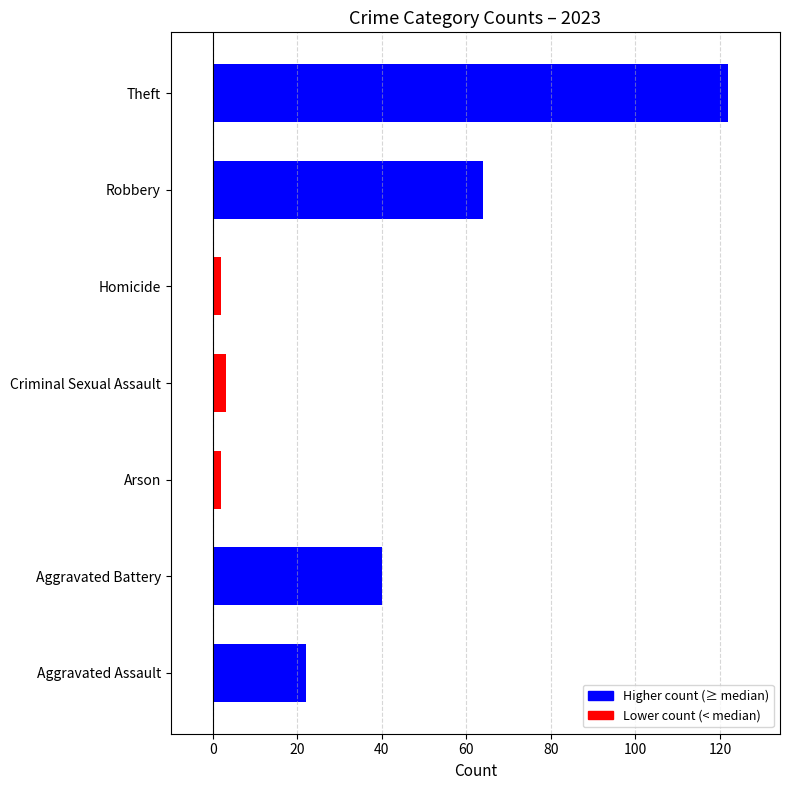

Reading bottom to top, what are all the values shown in this chart?

22	40	2	3	2	64	122